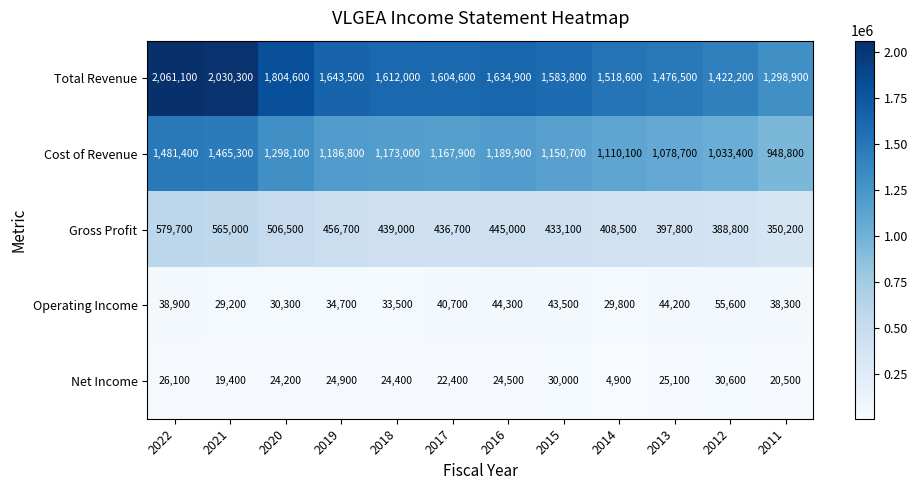

Which label corresponds to the largest value in the chart?

2022